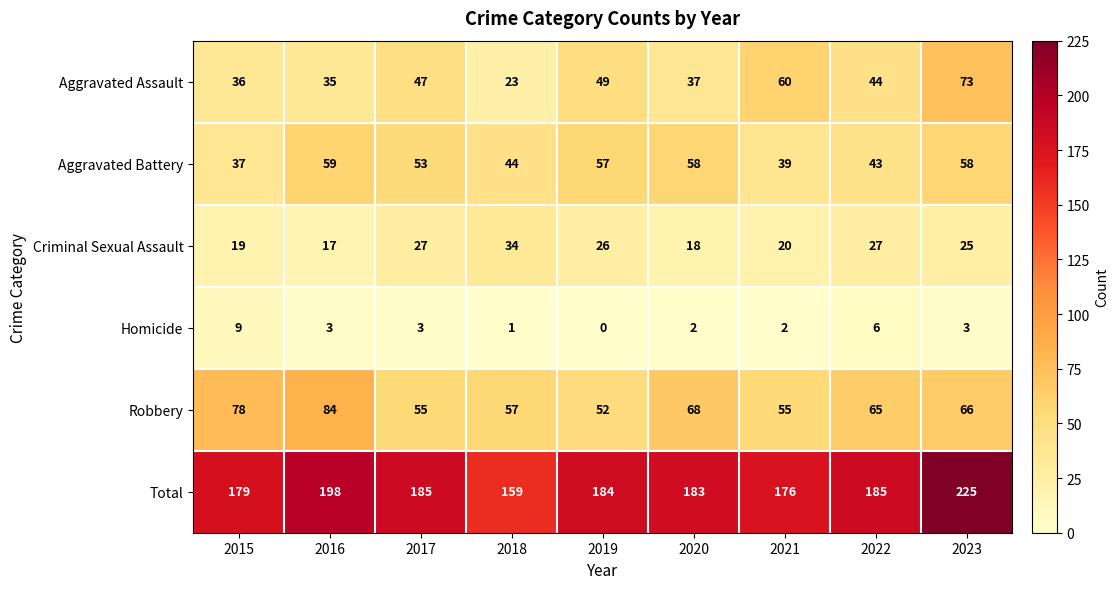

Read the Robbery value at 2015.

78